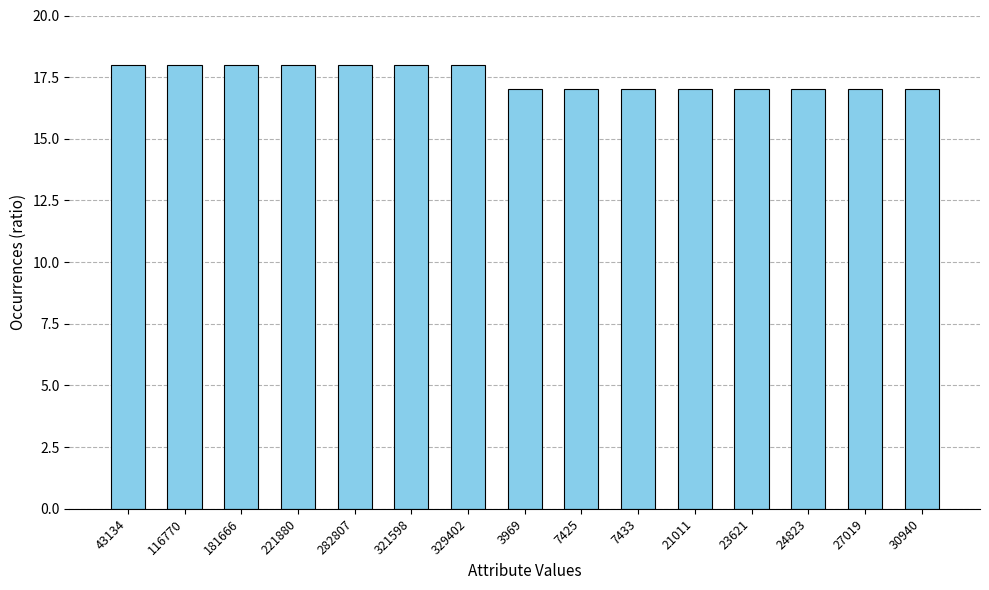

What is the minimum value shown in the chart?

17